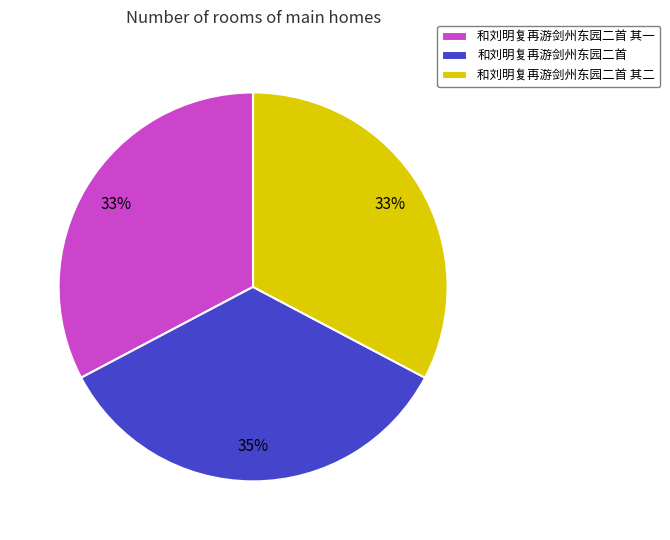

What percentage is the 和刘明复再游剑州东园二首 其一 slice, to the nearest percent?

33%